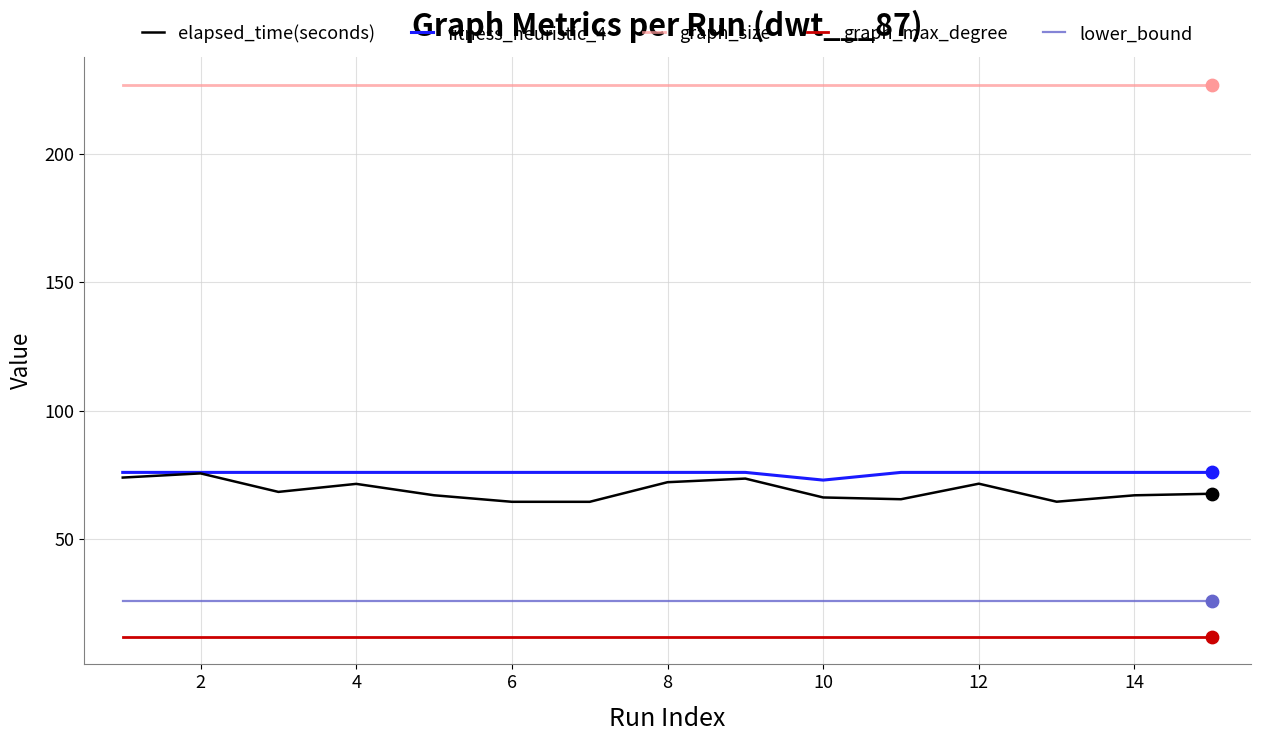

Which series has the largest total across all categories?

graph_size